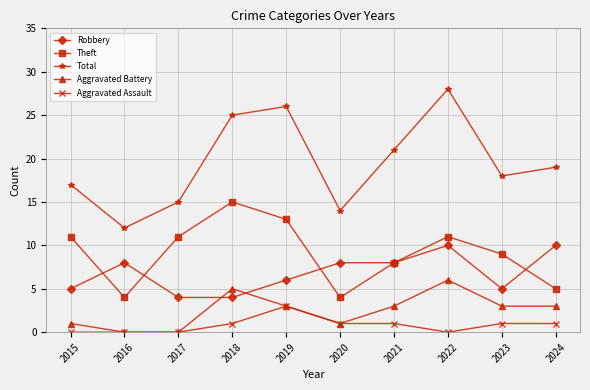

Reading left to right, what are all the values shown in this chart?

Robbery: 5	8	4	4	6	8	8	10	5	10
Theft: 11	4	11	15	13	4	8	11	9	5
Total: 17	12	15	25	26	14	21	28	18	19
Aggravated Battery: 1	0	0	5	3	1	3	6	3	3
Aggravated Assault: 0	0	0	1	3	1	1	0	1	1